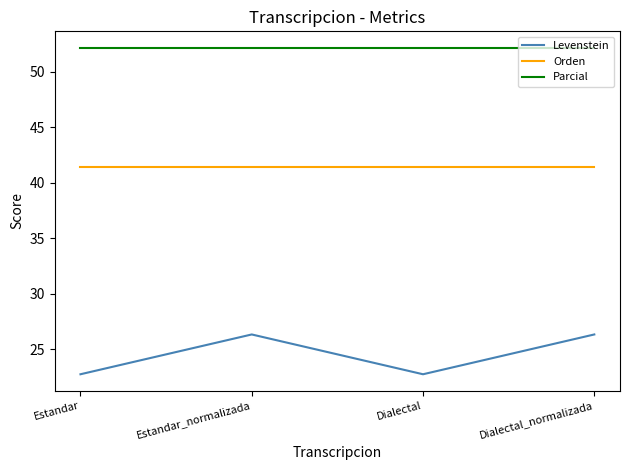

The value of Levenstein at Dialectal_normalizada is 40.5. True or false?

False